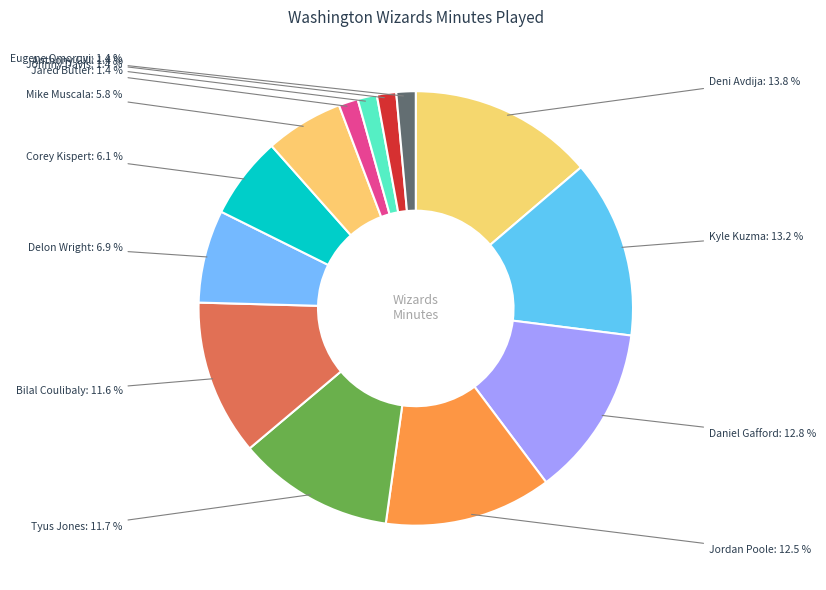

Does any single category account for the majority?

No